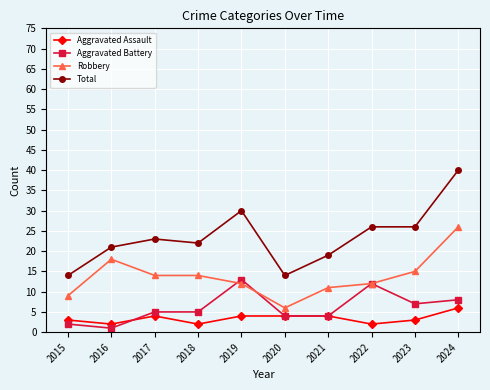

Rank the series by their maximum value, from highest to lowest.

Total, Robbery, Aggravated Battery, Aggravated Assault